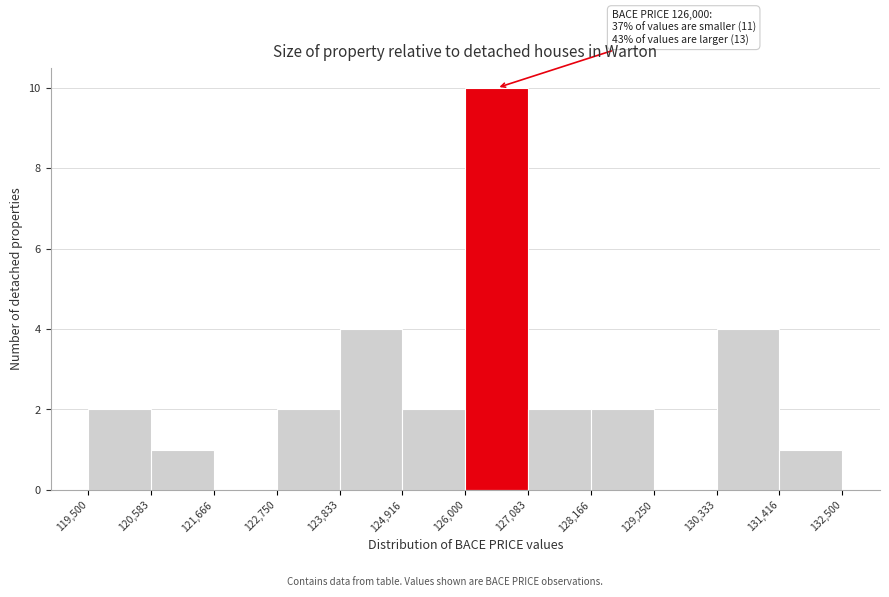

Over which range of the x-axis is the bar tallest?

126,000 to 127,083